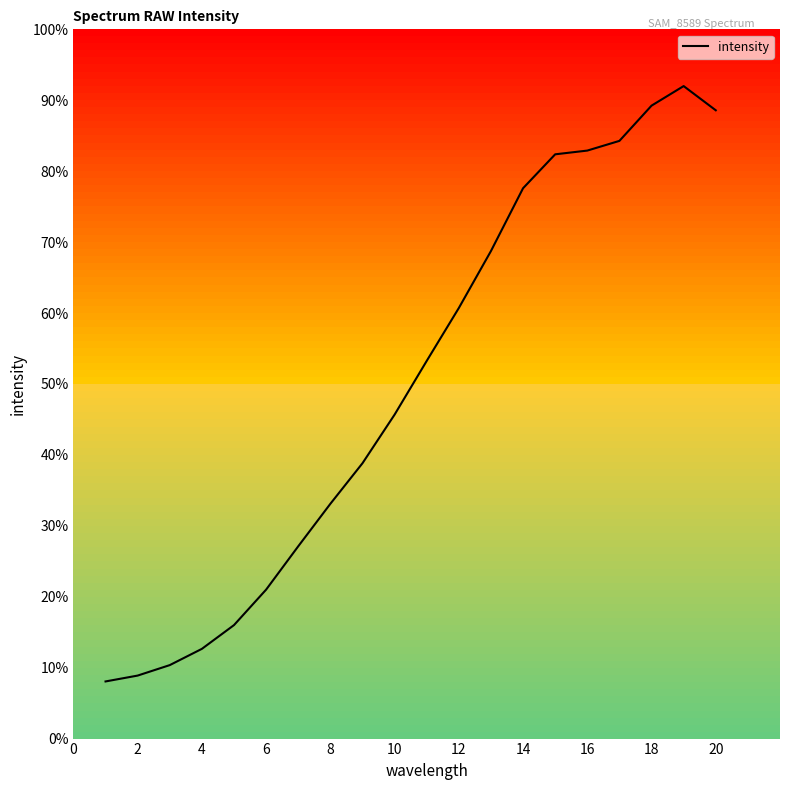

What is the difference between the maximum and minimum values?

83.9